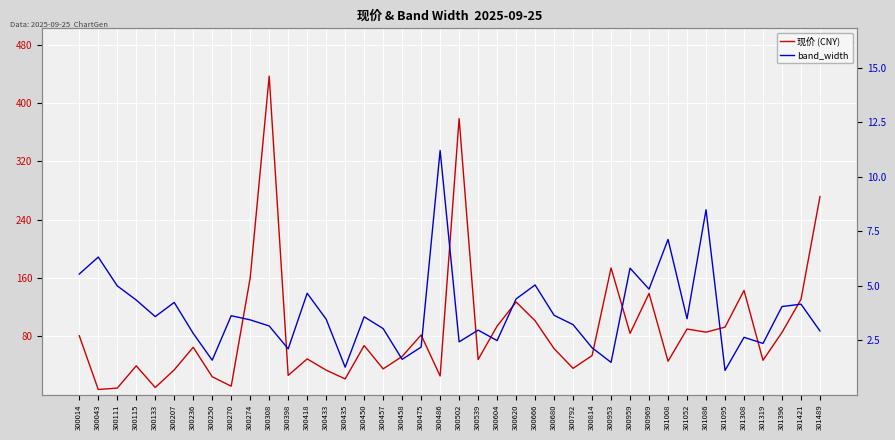

The value of 现价 (CNY) at 301308 is 232.7. True or false?

False